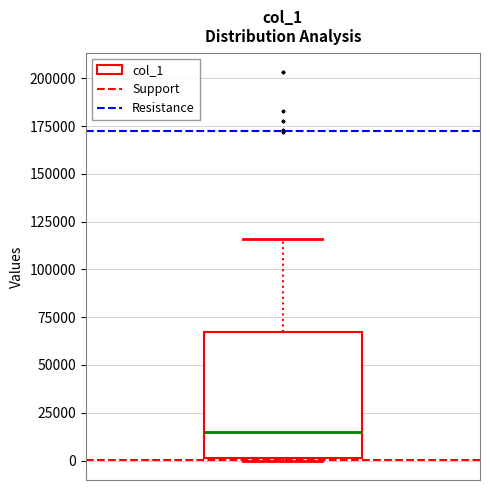

Read this box plot against the y-axis: the position of the median line, the range covered by the box, and the ends of both whiskers. The values are not printed on the chart, so give them approximately, as read against the axis.

median 15000, box 0 to 65000, whiskers 0 to 115000